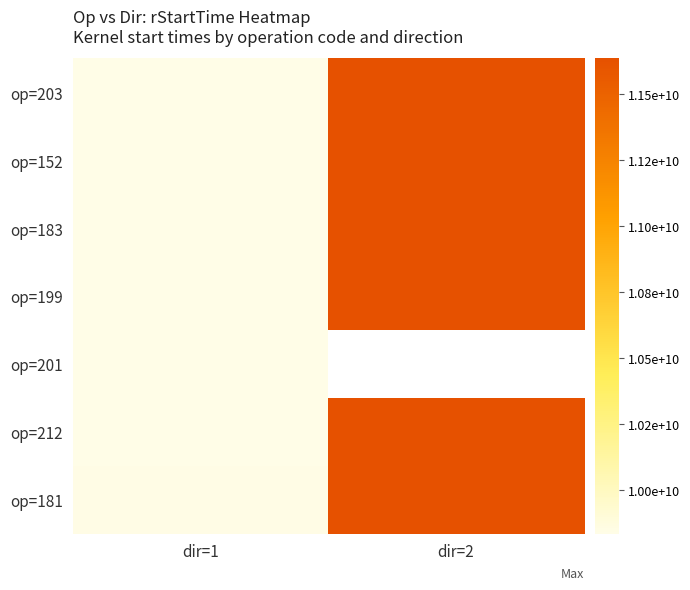

How many op=199 values are between 9838616279 and 11635004746?

2